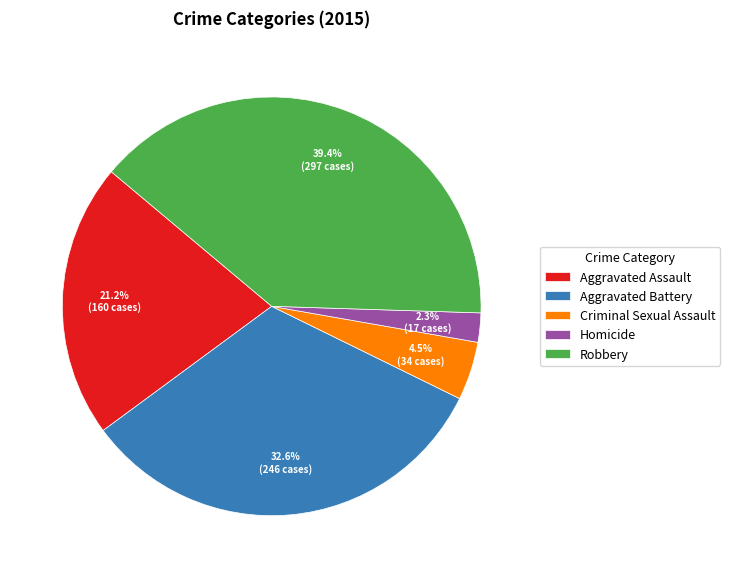

What percentage is the Homicide slice, to the nearest percent?

2%